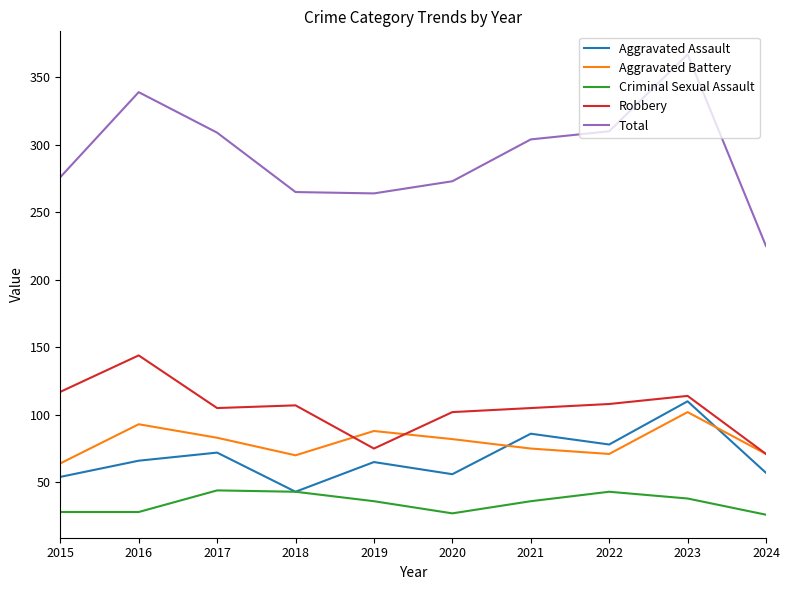

What is the difference between the maximum and minimum values in the Criminal Sexual Assault series?

18